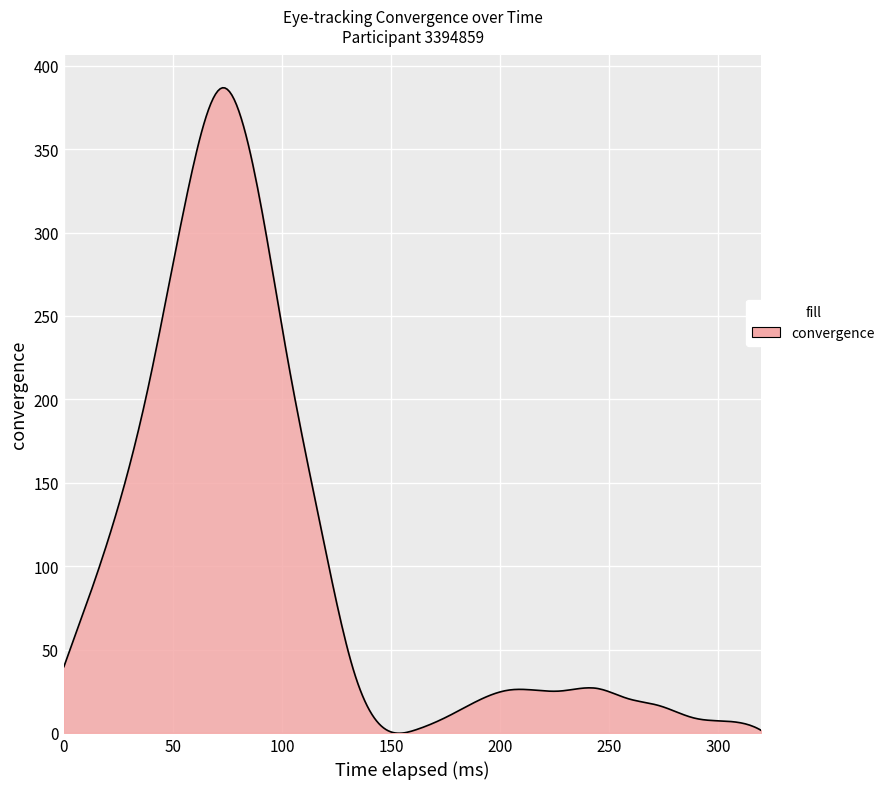

What is the maximum value shown in the chart?

386.8